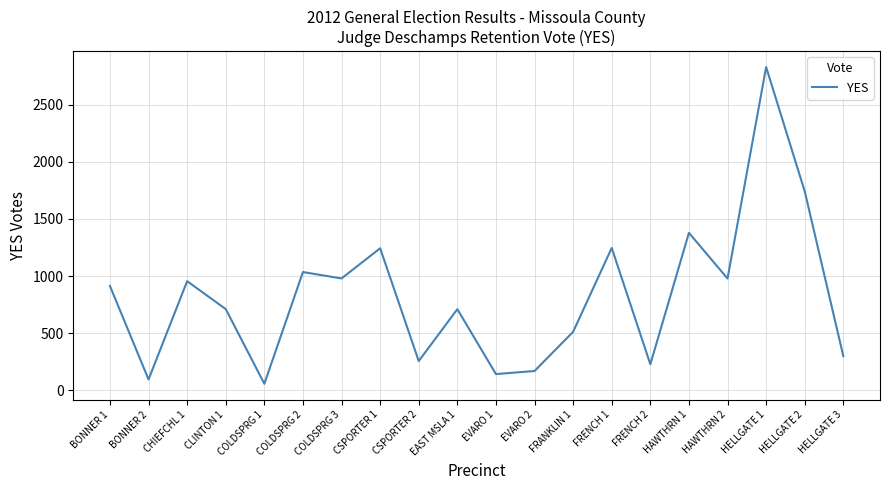

True or false: the data has more than 2 interior local peaks.

True